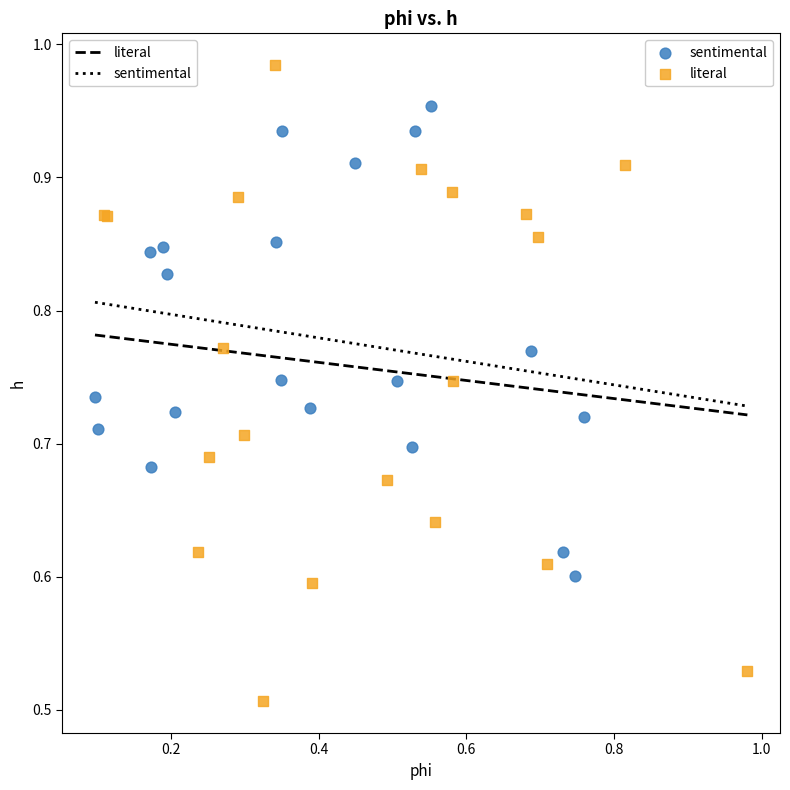

Which series contains the highest Y value?

literal